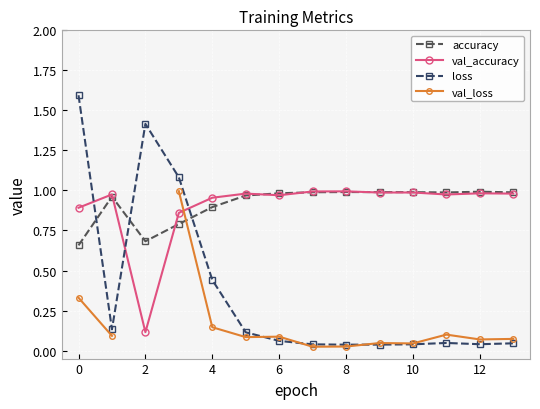

Where is the first local minimum for val_accuracy?

2